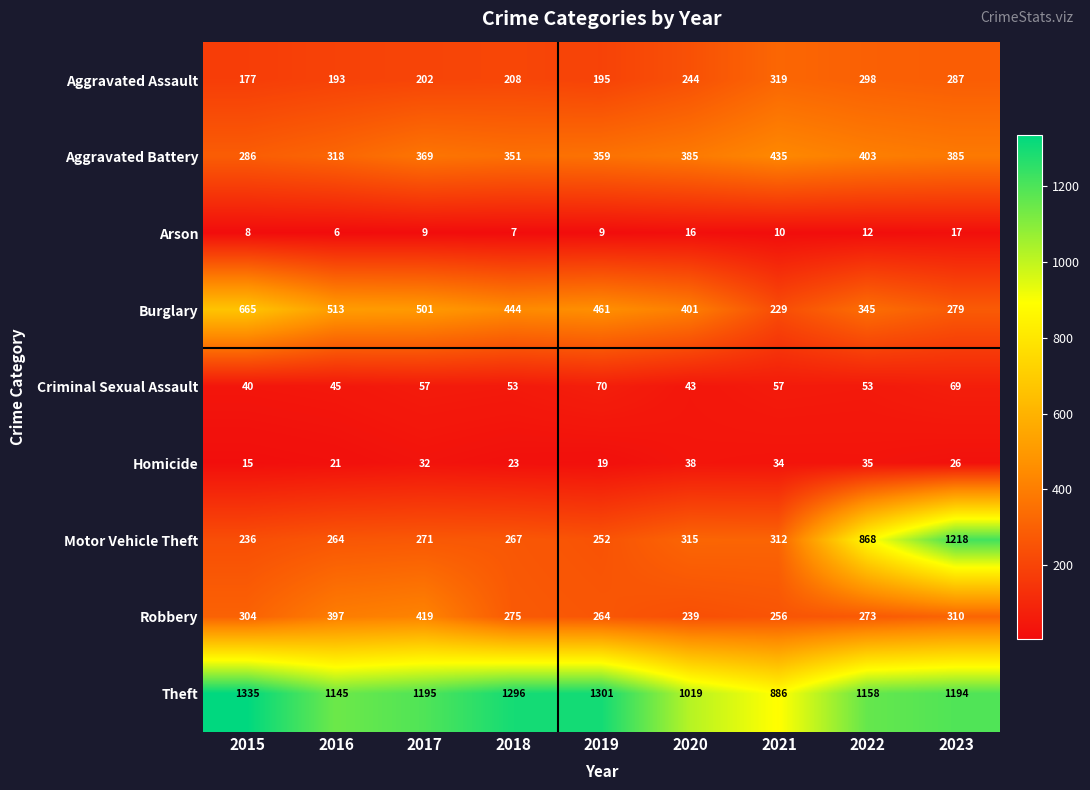

At which category does the chart reach its minimum across all series?

2016